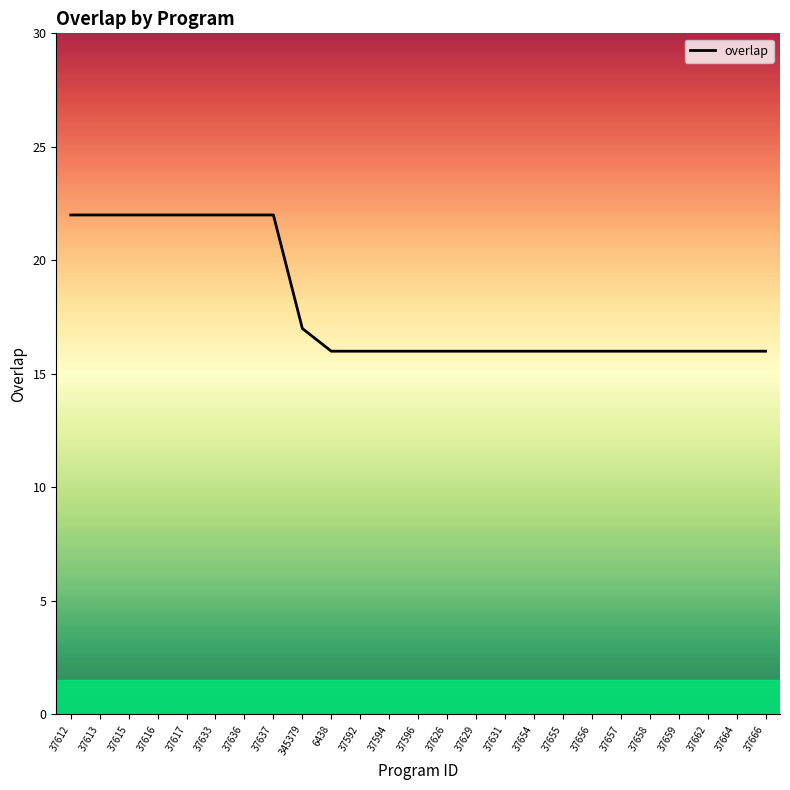

What is the difference between the values at 345379 and 37633?

5